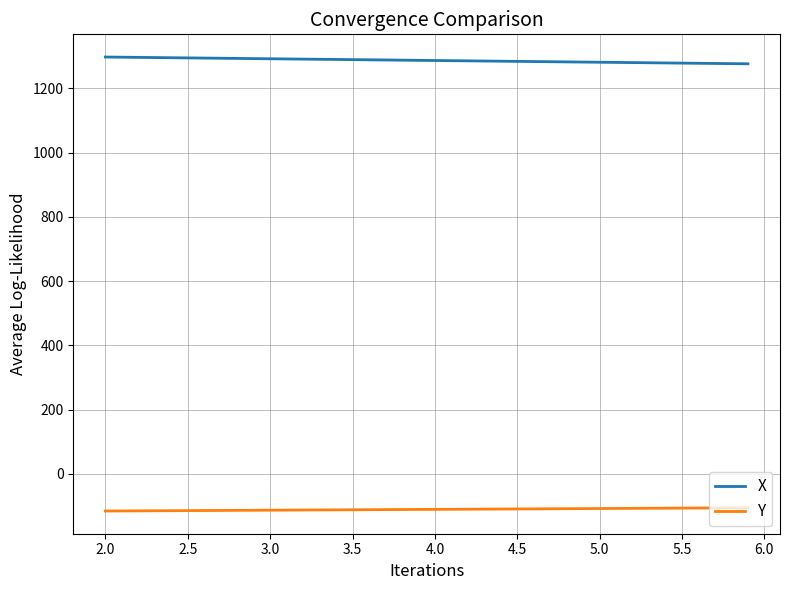

Which series has the largest total across all categories?

X